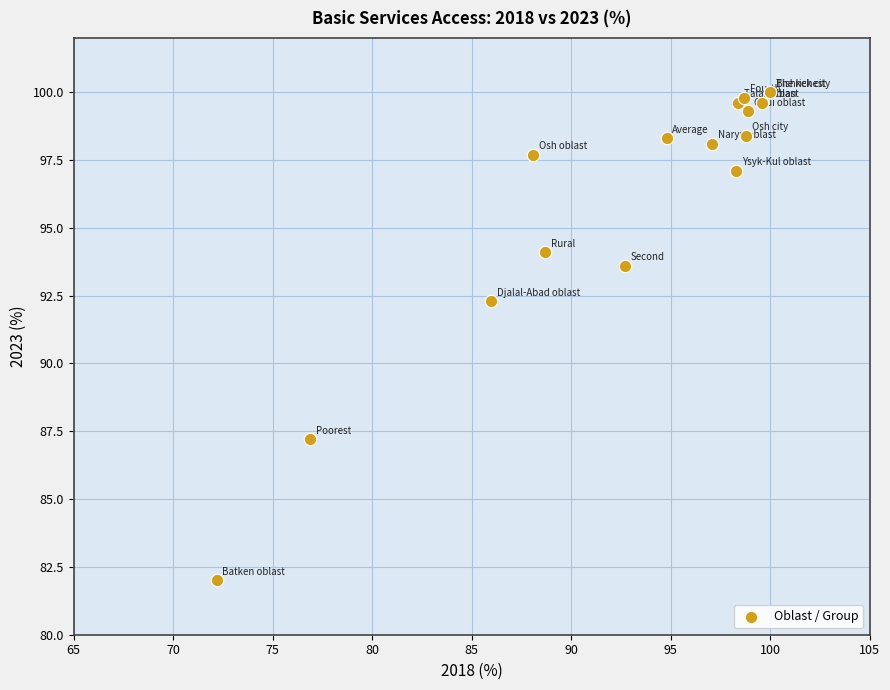

What Y value in the scatter plot is closest to 91?

92.3